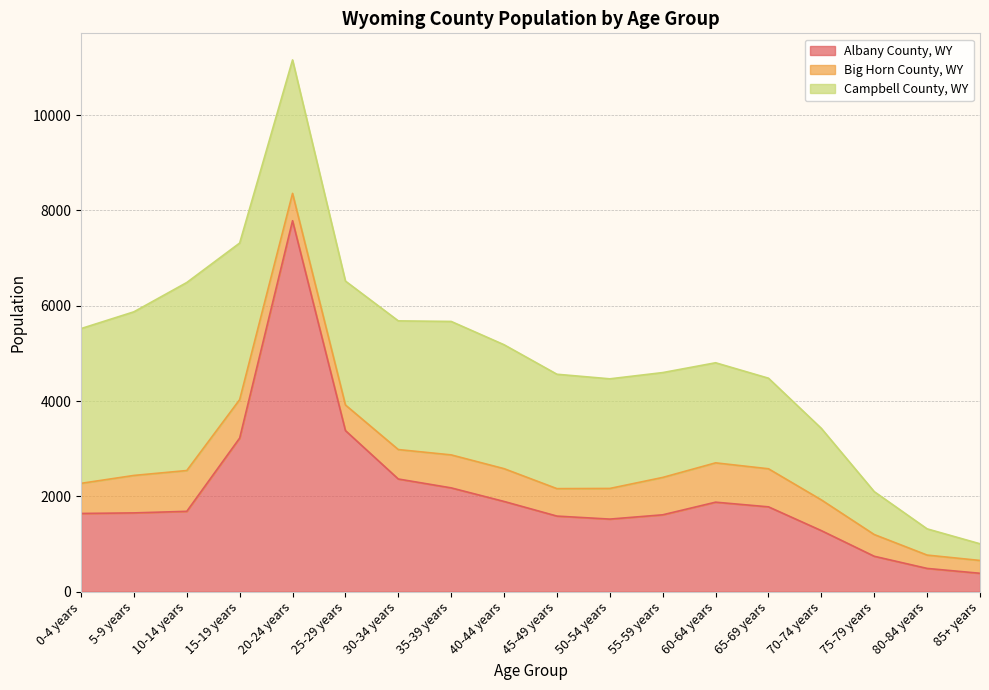

True or false: Campbell County, WY has a value of 1550 at 55-59 years.

False